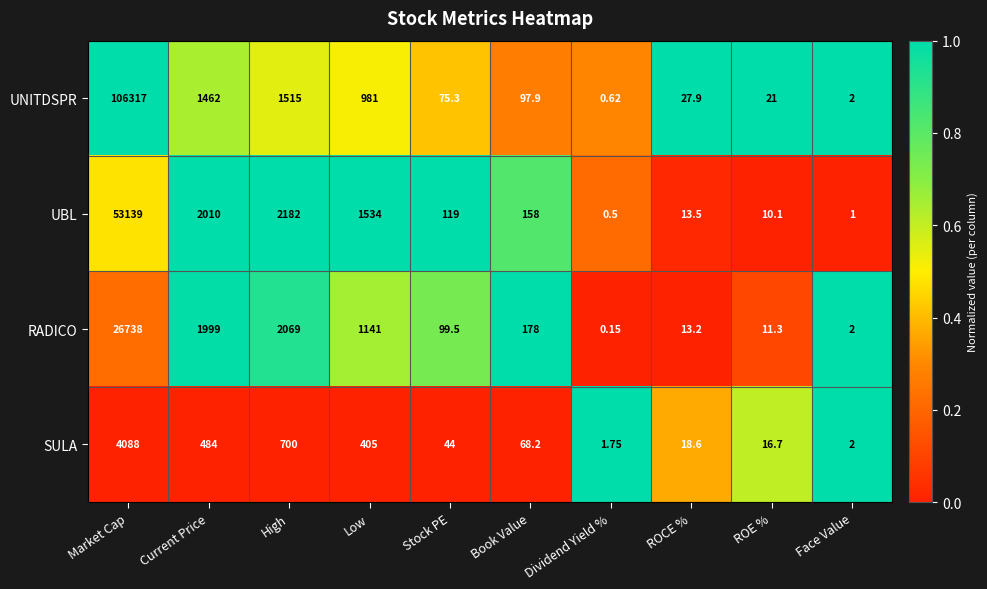

Rank the series by their average value, from highest to lowest.

UNITDSPR, UBL, RADICO, SULA